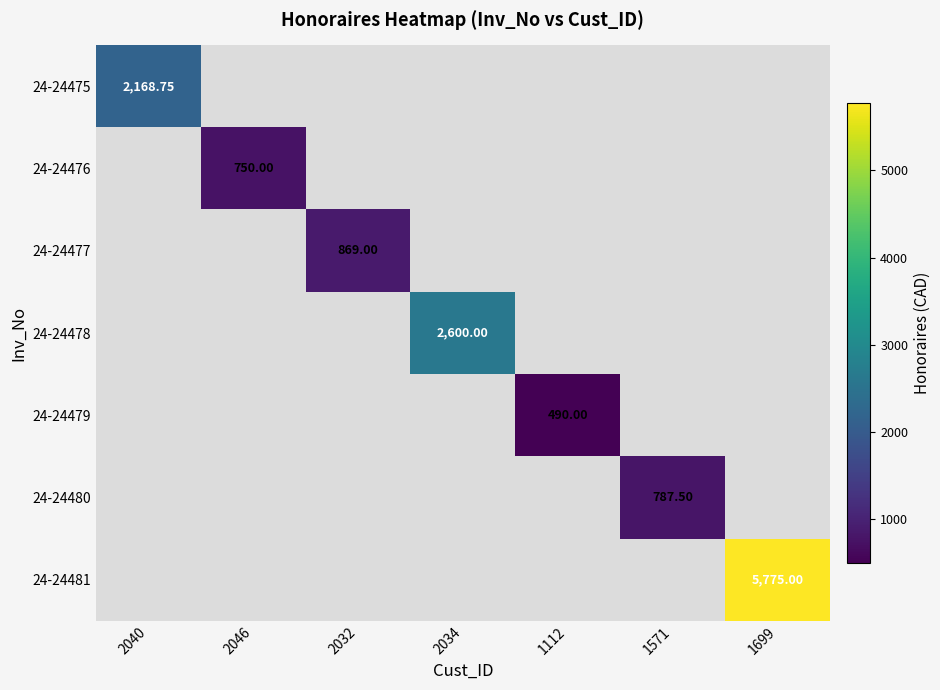

Rank the categories by 24-24478 value from highest to lowest.

2034, 2040, 2046, 2032, 1112, 1571, 1699